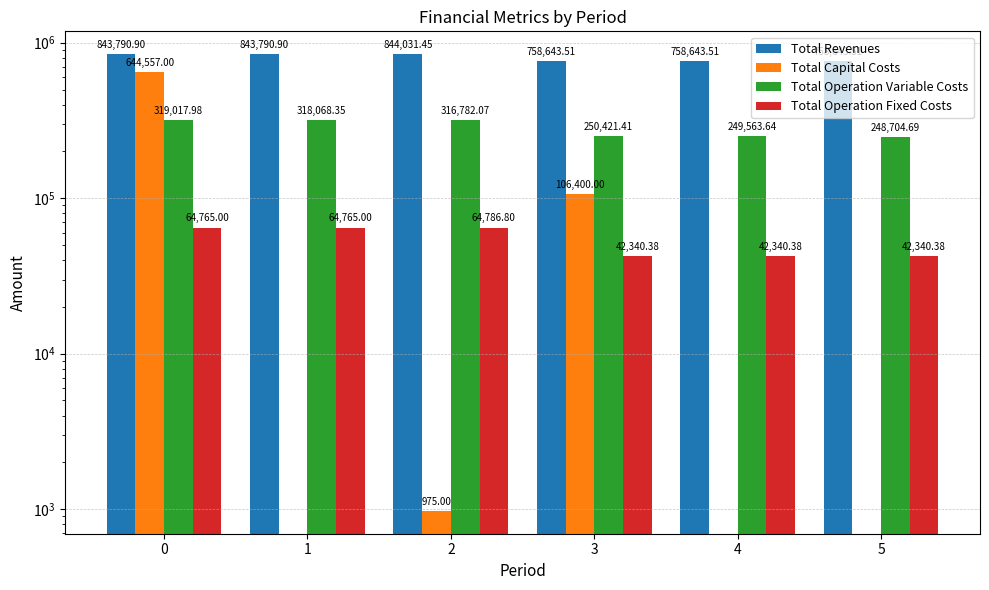

What is the sum of the Total Operation Fixed Costs values at 0 and 3?

107105.4